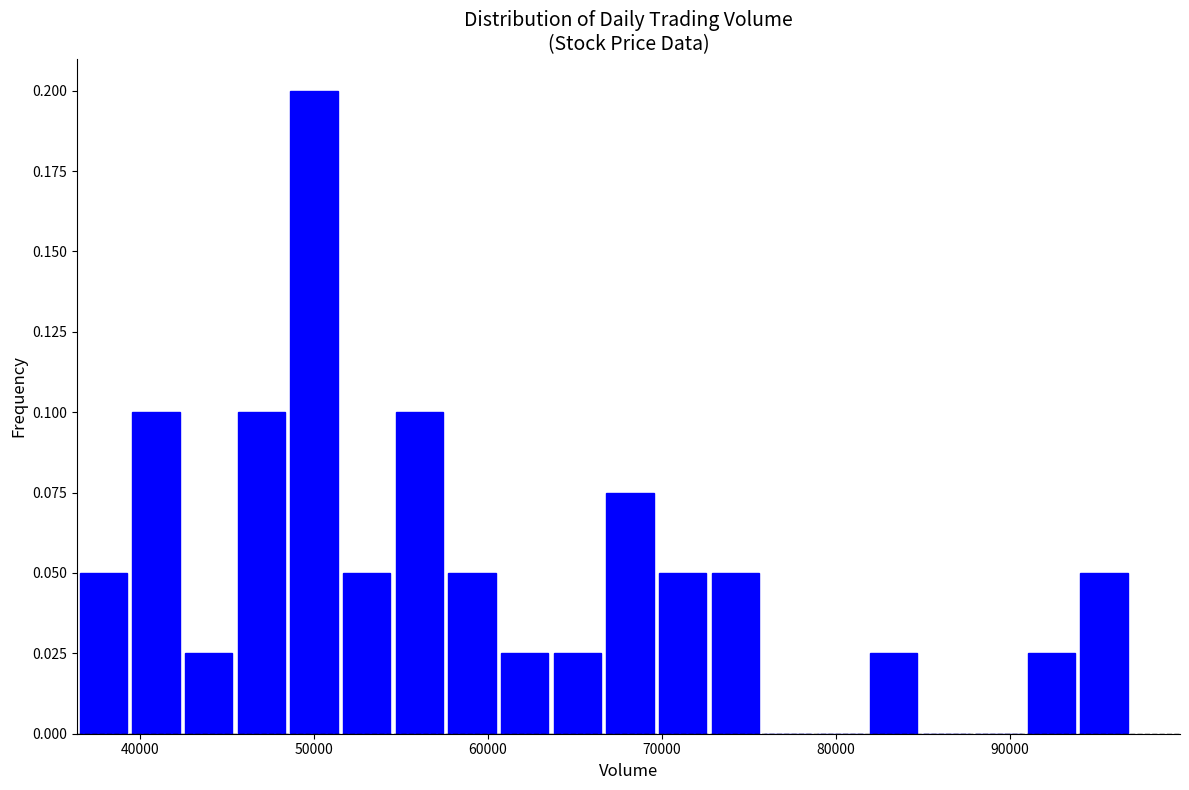

Around what value on the x-axis is the tallest bar? Give the approximate position of its centre, as read against the axis.

50000